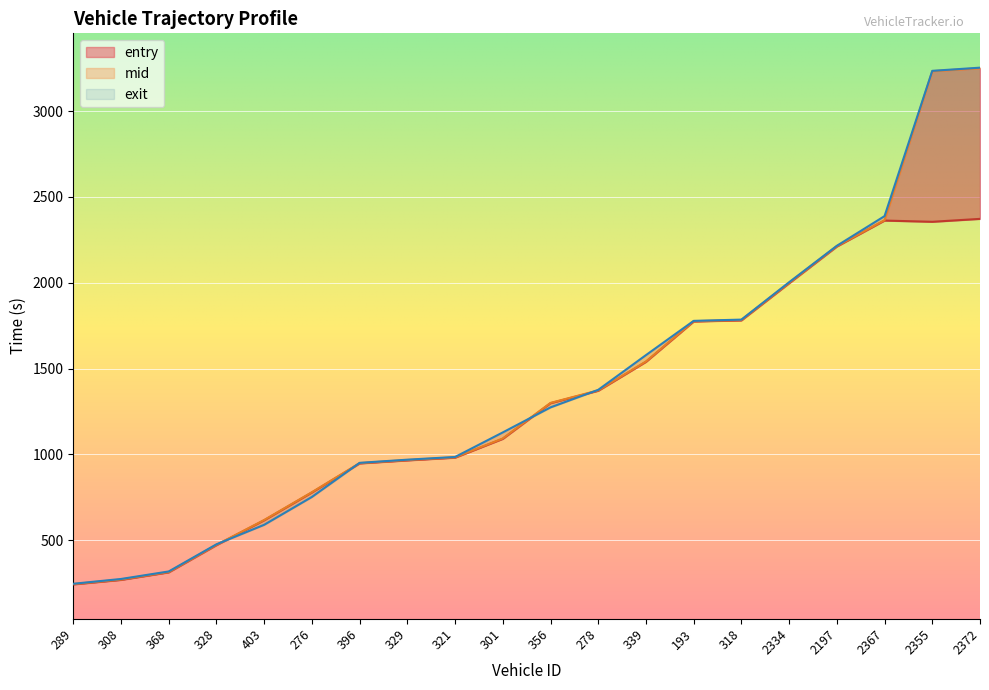

True or false: entry has more than 1 points higher than both neighbors.

False